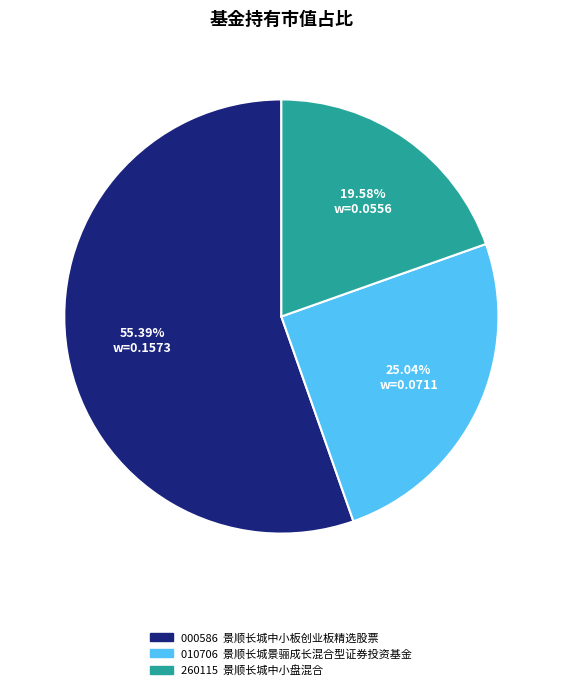

Is there any slice that represents more than half of the pie?

Yes